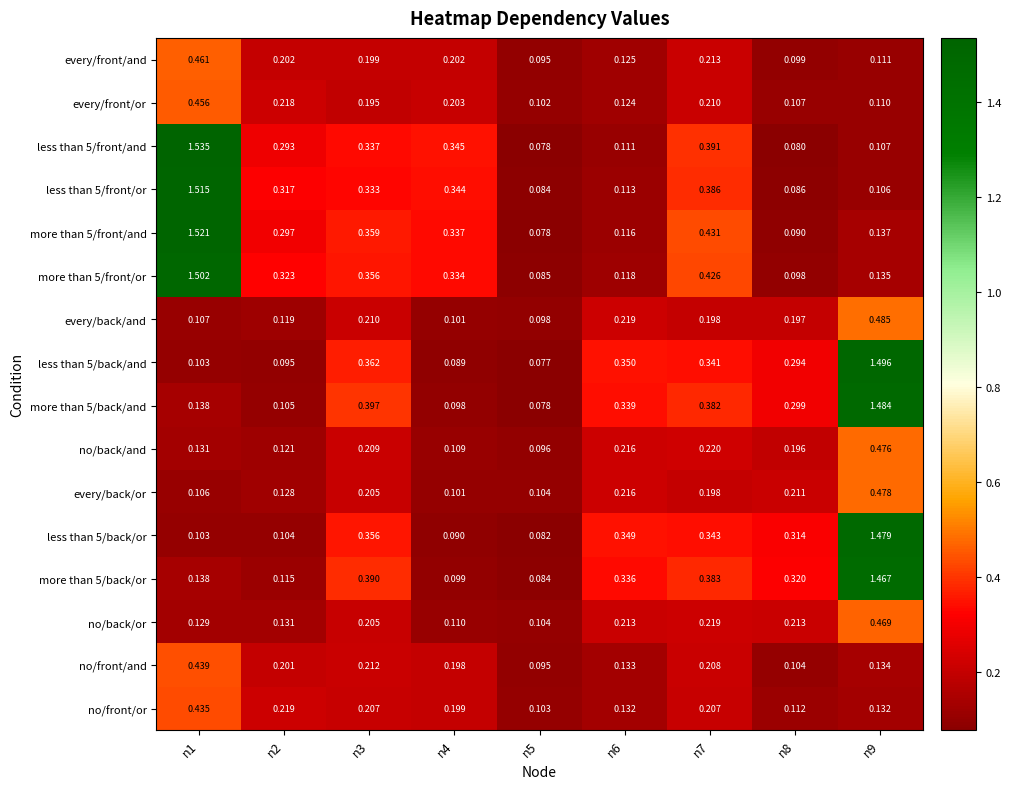

Is the value of more than 5/back/and at n1 greater than the value of less than 5/back/and at n9?

No